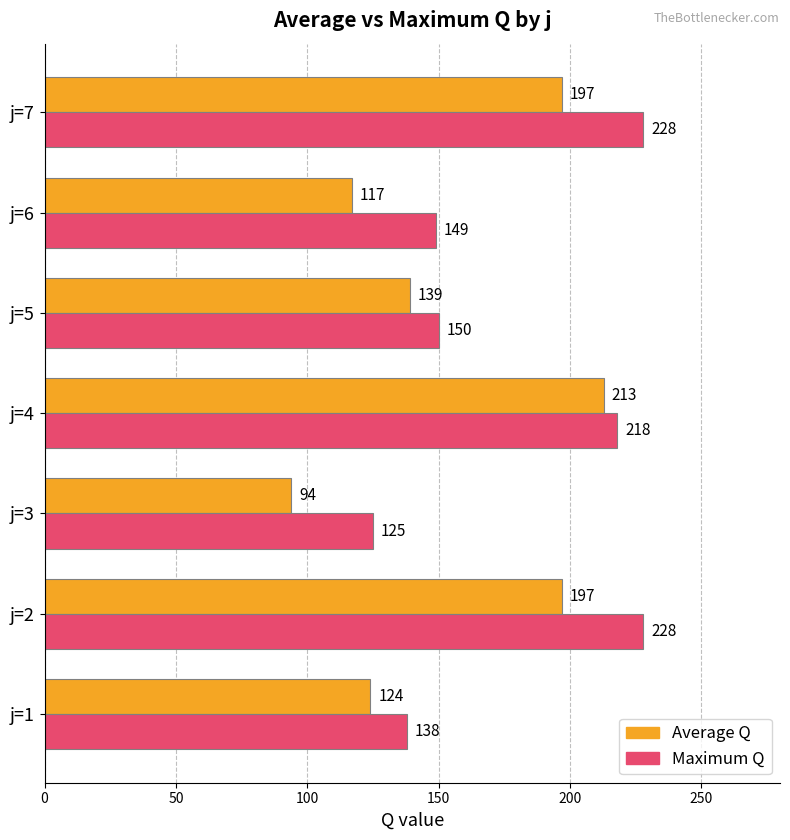

What are all the series names shown in the legend?

Average Q, Maximum Q